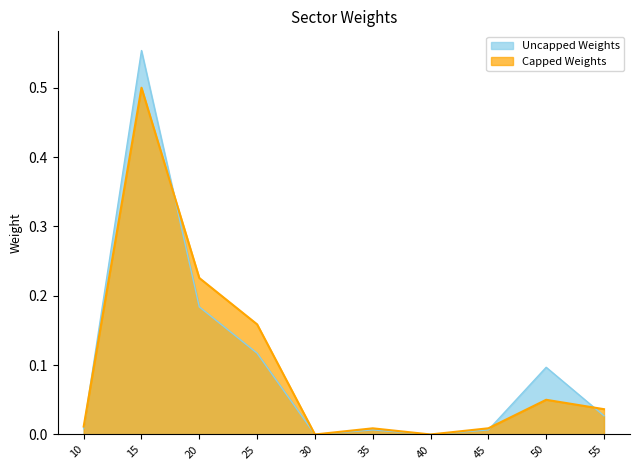

Which series has the widest spread of values?

Uncapped Weights